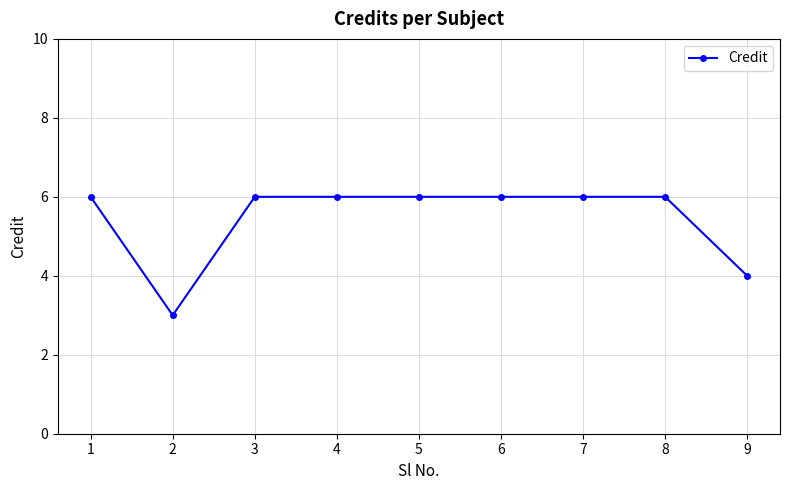

Reading left to right, extract all data points from this chart.

6	3	6	6	6	6	6	6	4